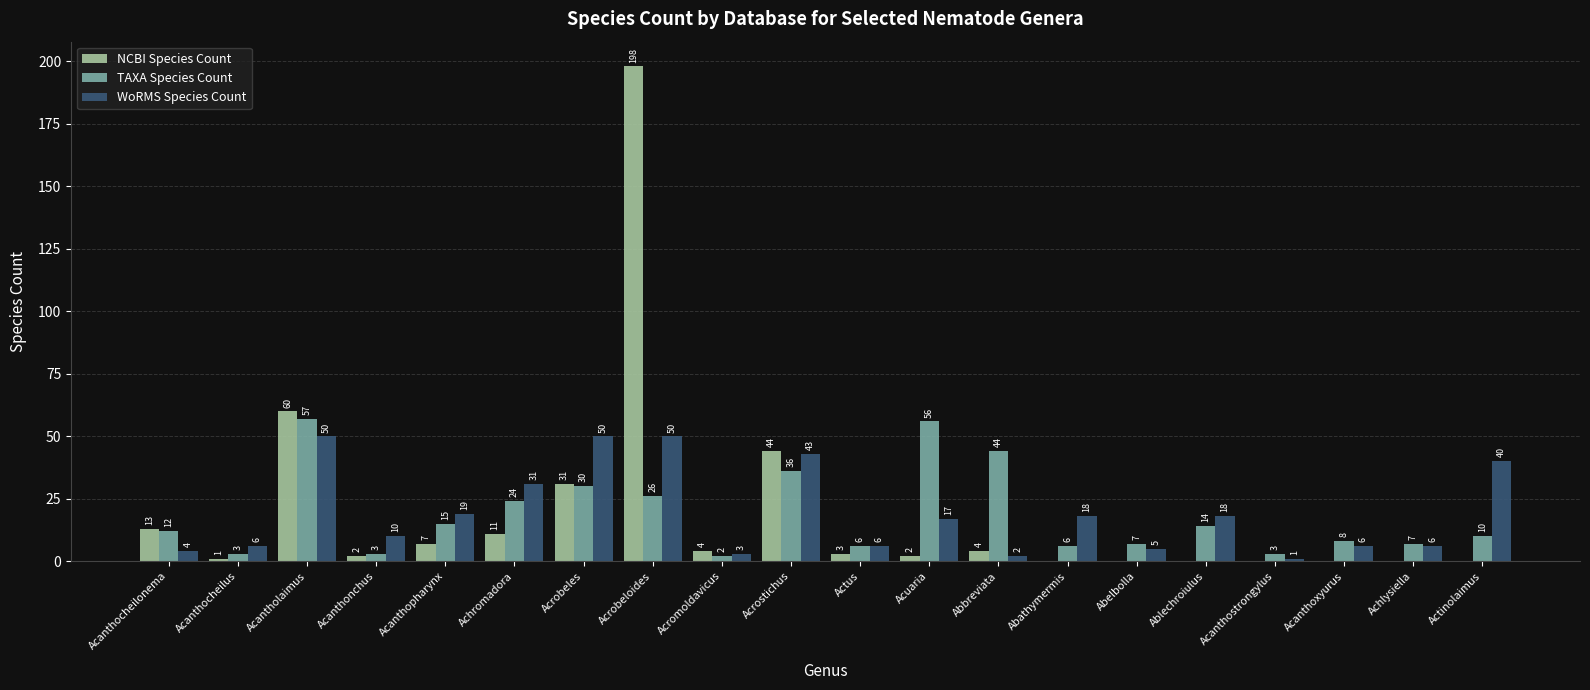

What is the maximum value shown in the chart?

198